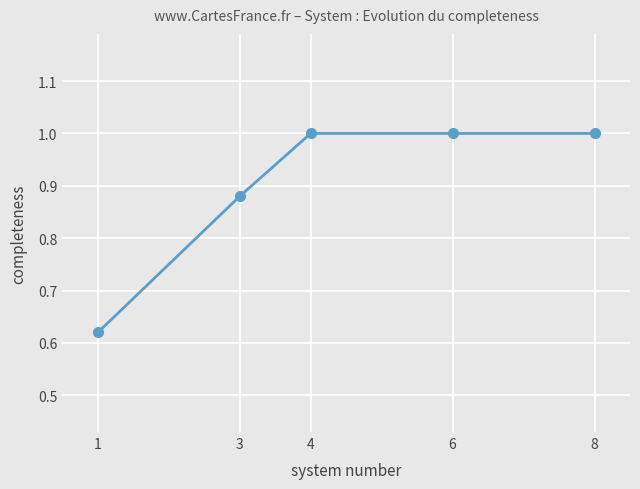

Is it true that the value at 4 is 1.8?

False